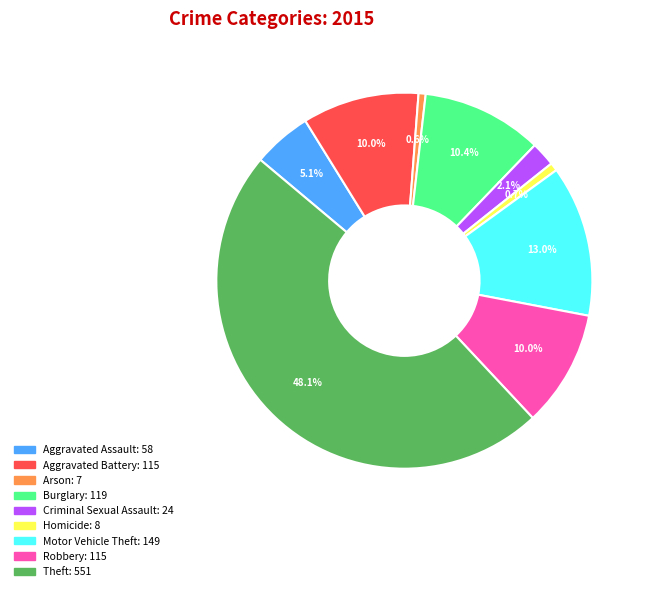

Does any single category account for the majority?

No